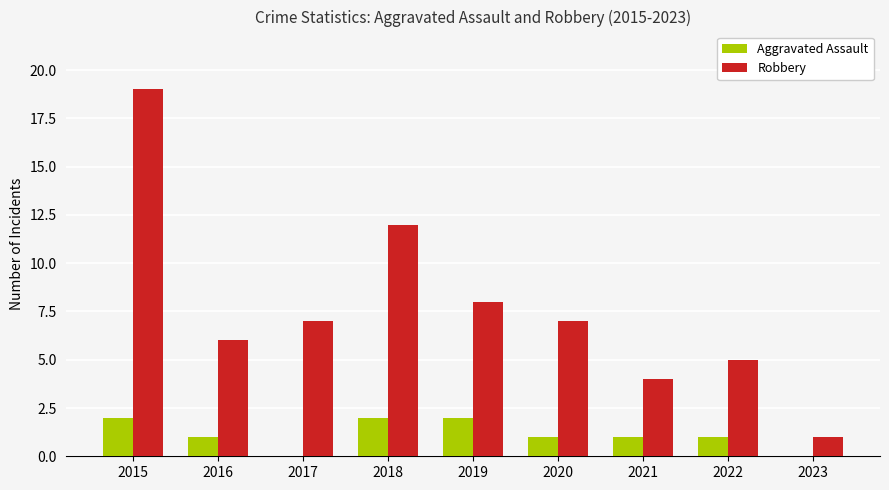

Count the number of data series in this chart.

2